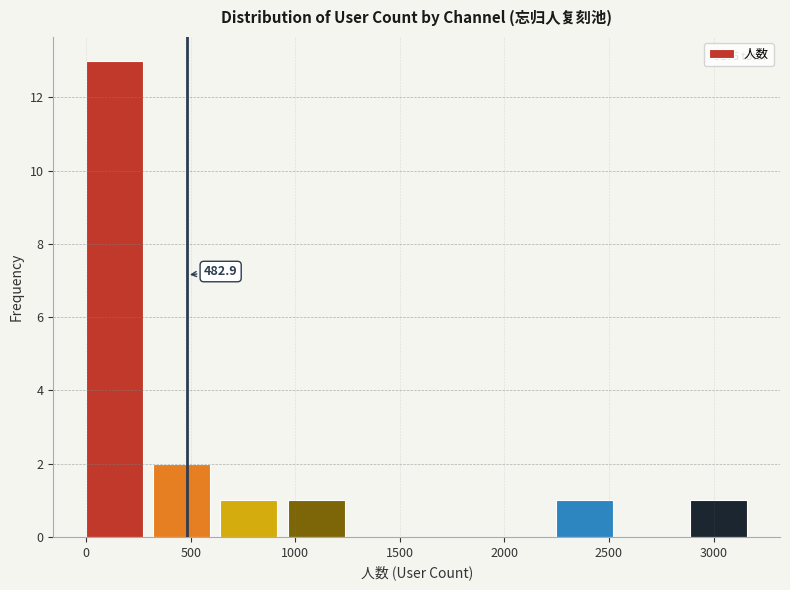

Over which range of the x-axis is the bar tallest?

0 to 300